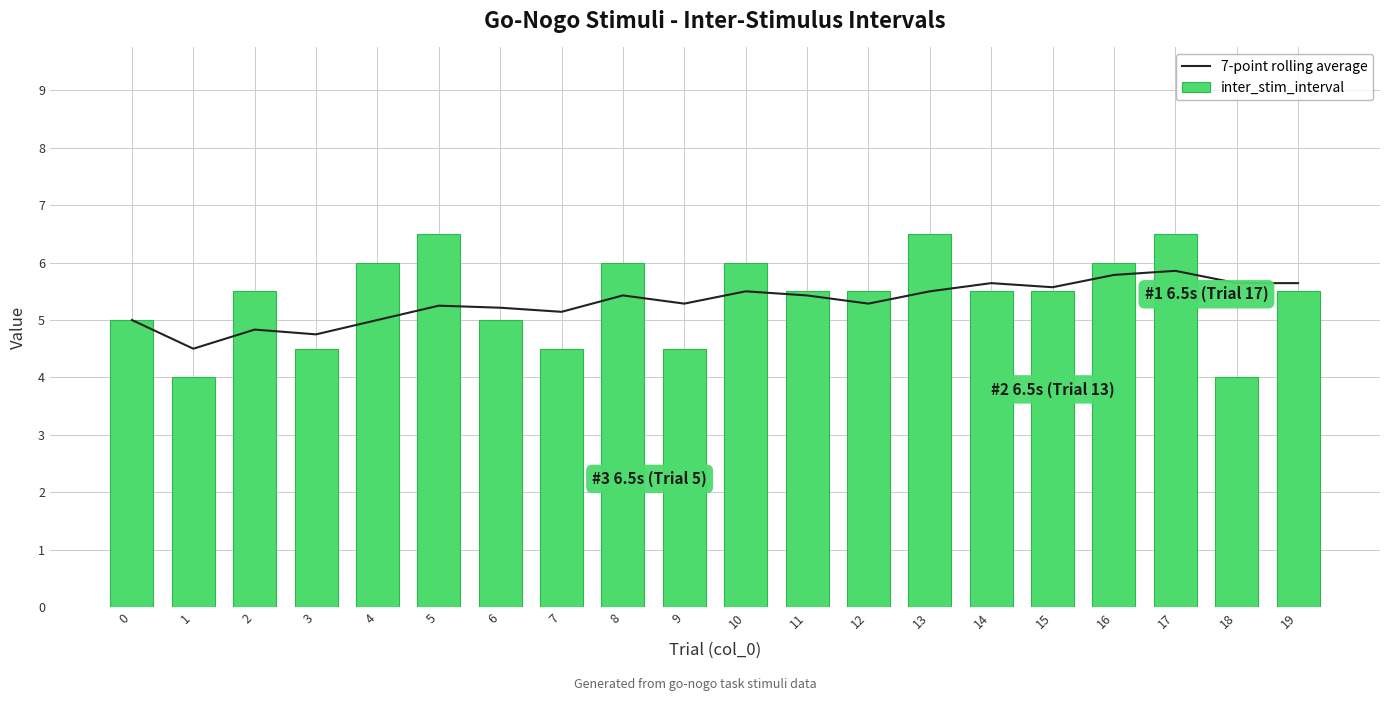

Rank the series by their maximum value, from lowest to highest.

7-point rolling average, inter_stim_interval